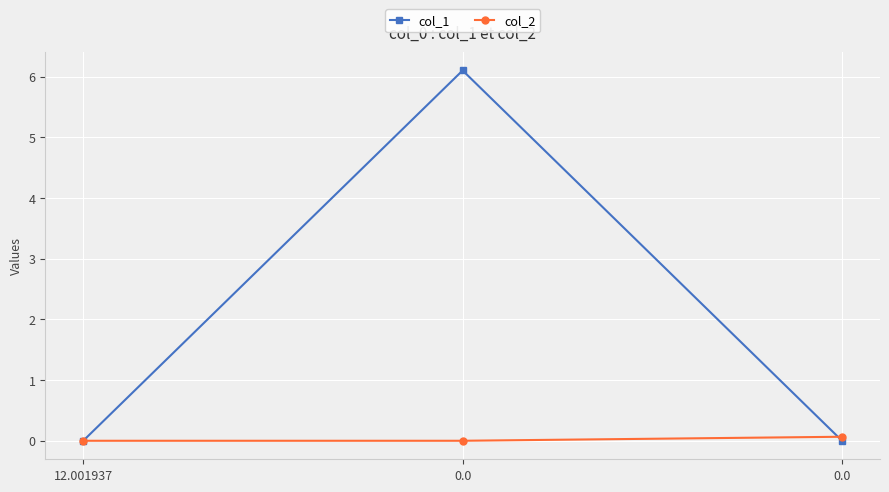

What are all the series names shown in the legend?

col_1, col_2